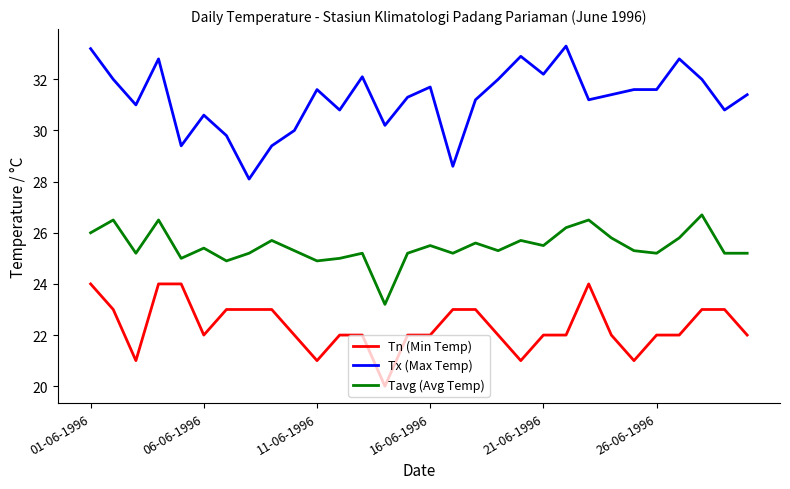

Which series has the widest spread of values?

Tx (Max Temp)